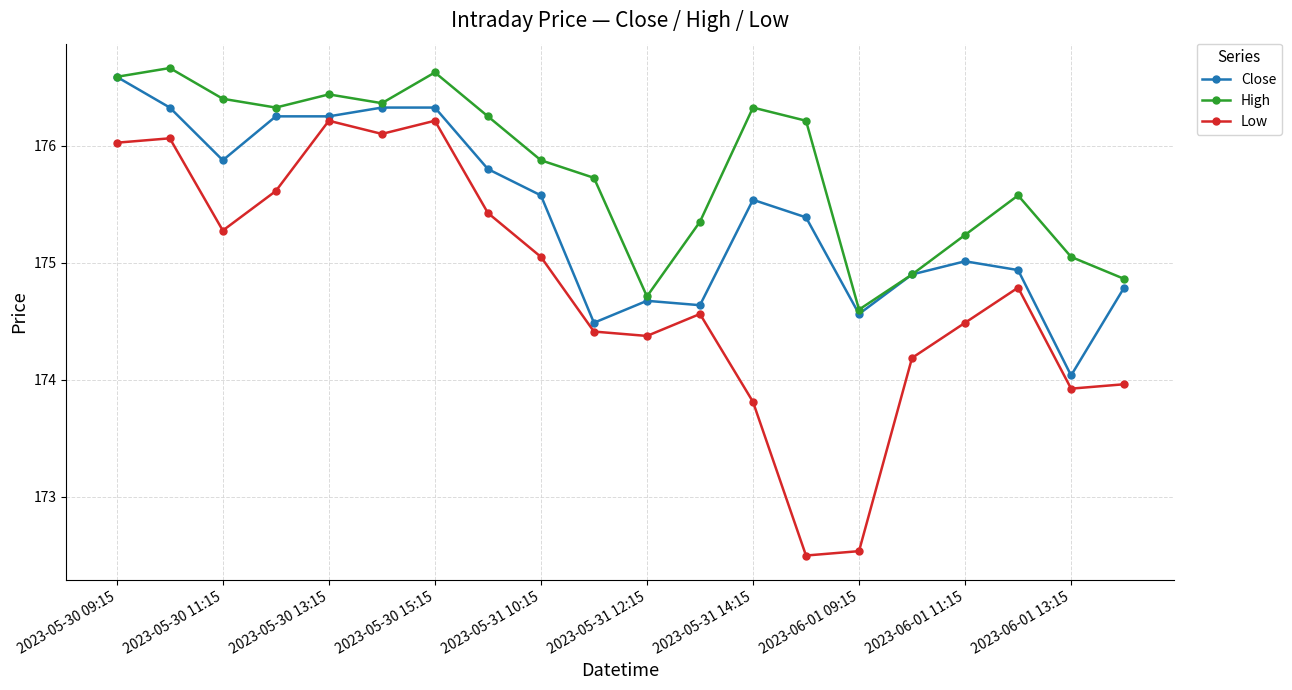

Which series has the largest total across all categories?

High